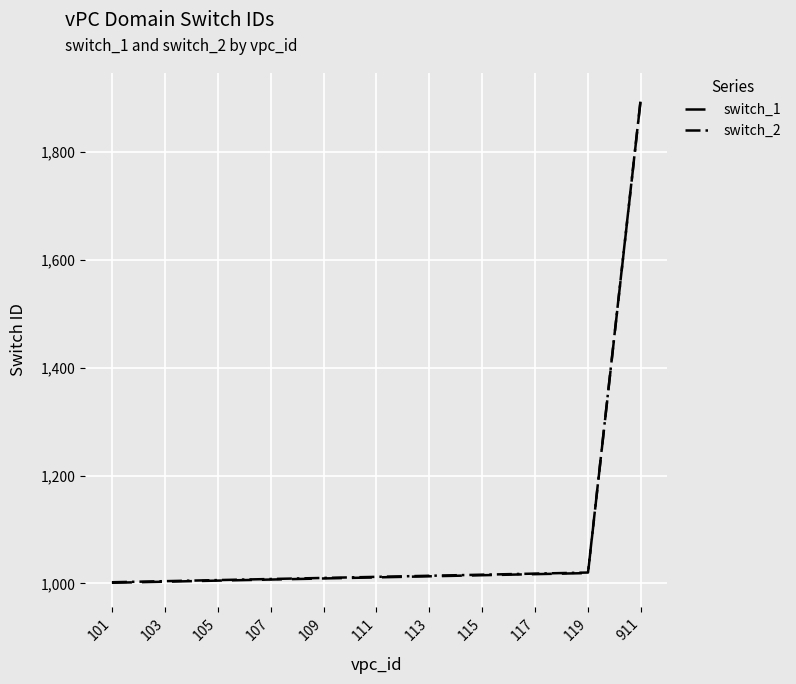

How many lines are shown in the chart?

2